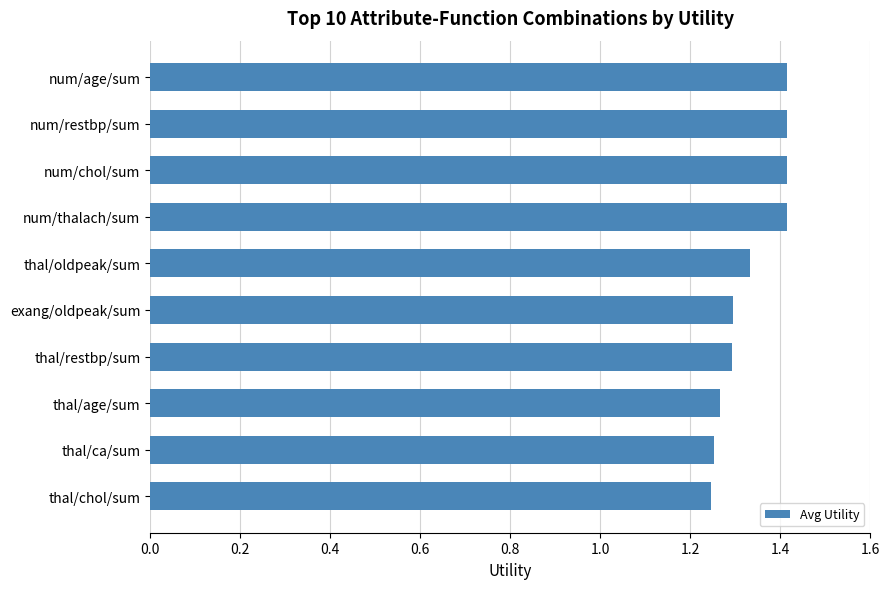

The chart shows a value of 1.4 at num/chol/sum. True or false?

True